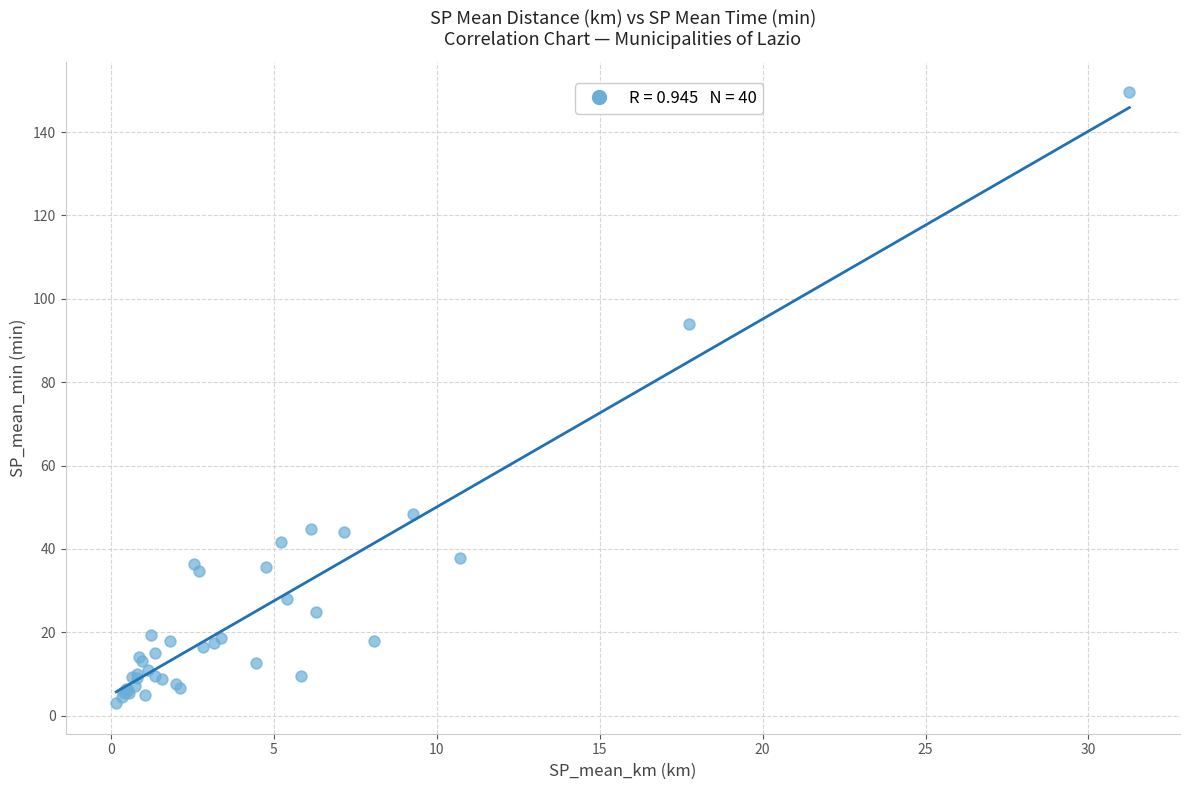

What Y value in the scatter plot is closest to 76?

93.9